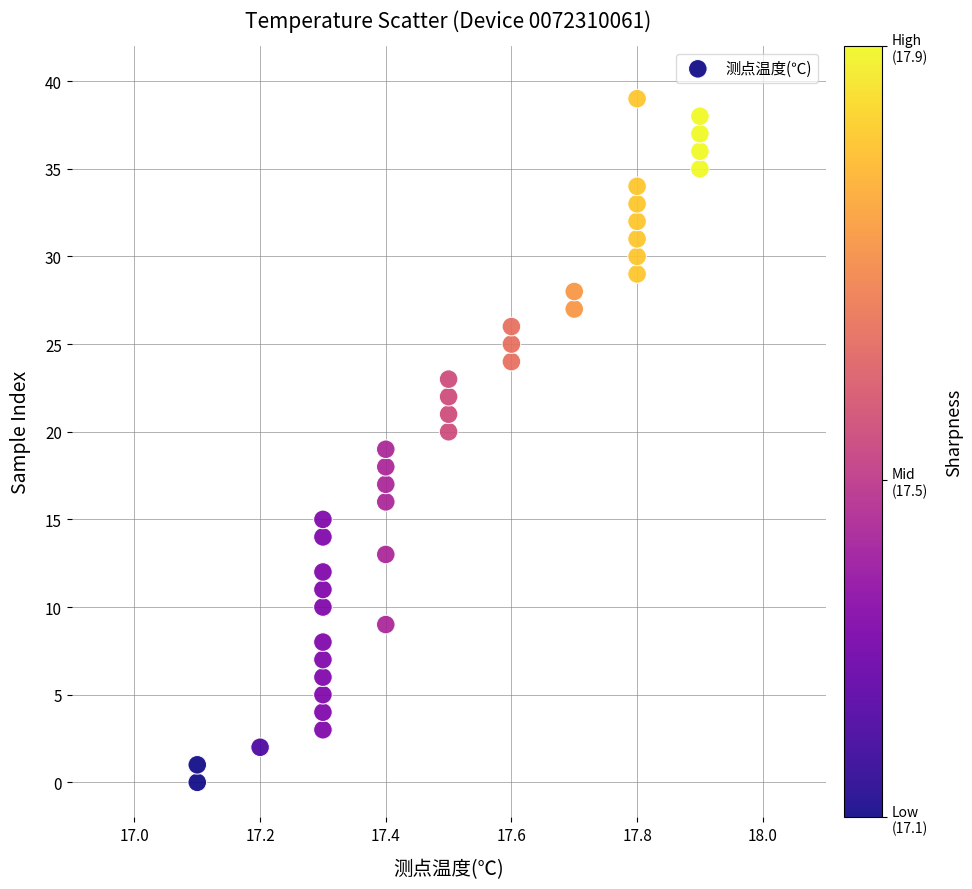

What is the range of Y values (max minus min)?

39